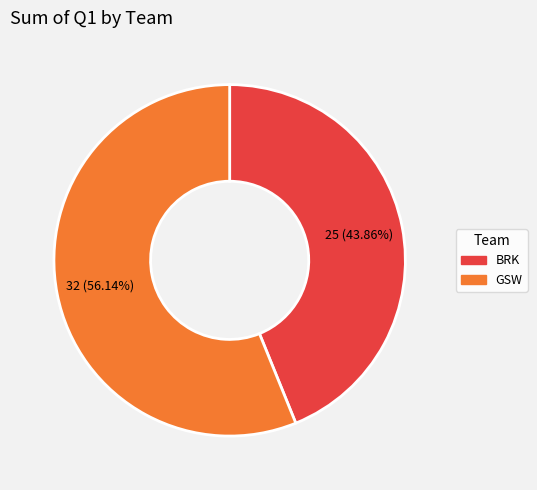

To the nearest percent, what is the combined percentage of GSW and BRK?

100%